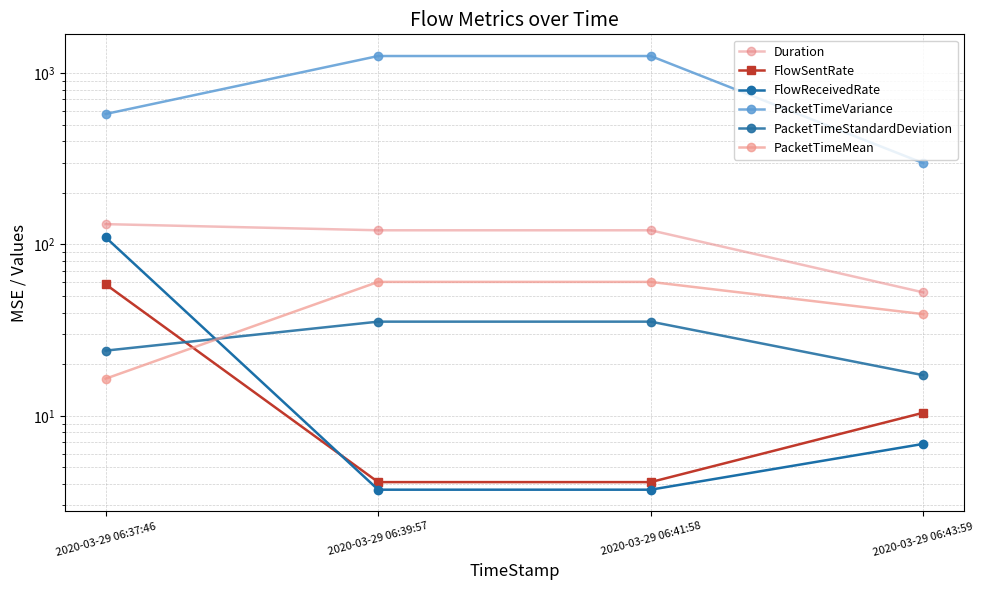

True or false: FlowSentRate and Duration cross at least once.

False